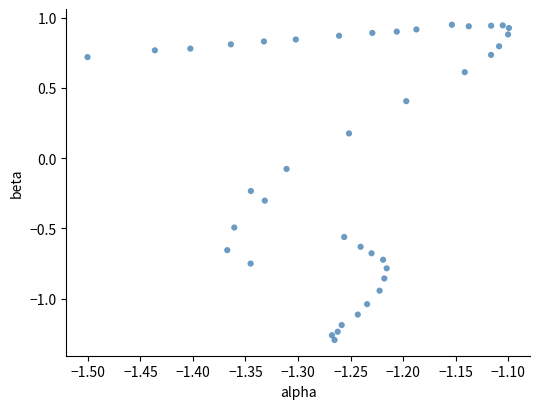

What is the range of X values (max minus min)?

0.4